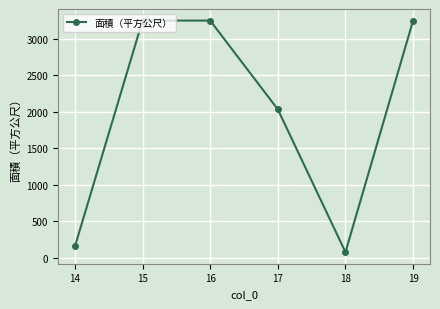

Reading left to right, extract all data points from this chart.

156.0	3249.1	3249.1	2033.5	78.6	3249.1